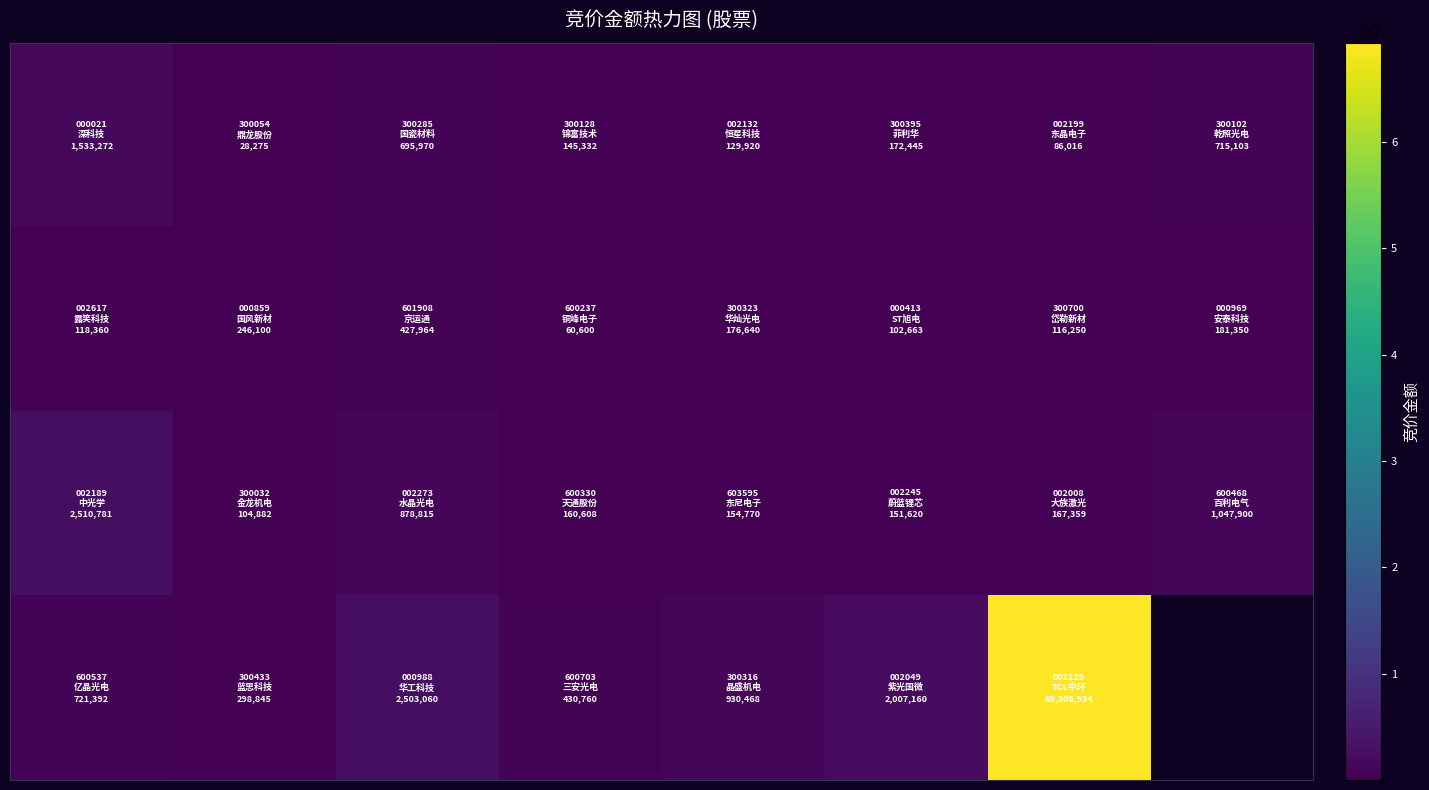

At which category does the chart reach its minimum across all series?

1